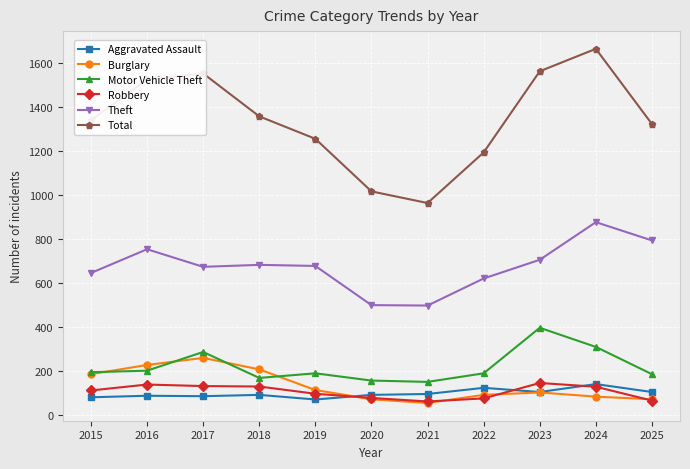

Rank the series at 2016 from lowest to highest value.

Aggravated Assault, Robbery, Motor Vehicle Theft, Burglary, Theft, Total